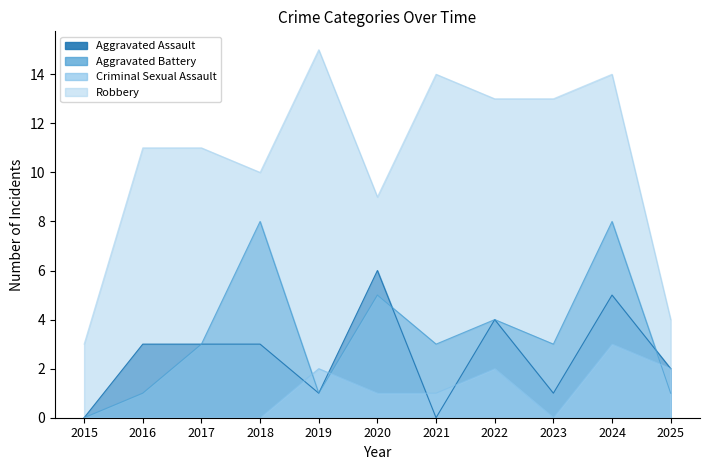

What is the sum of the Aggravated Battery values at 2025 and 2023?

4